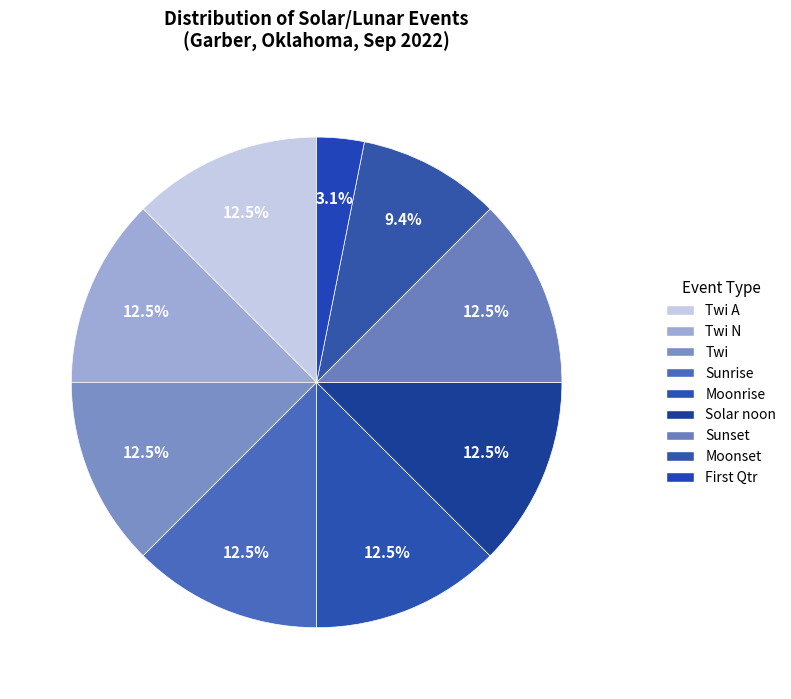

How many slices are in this pie chart?

9